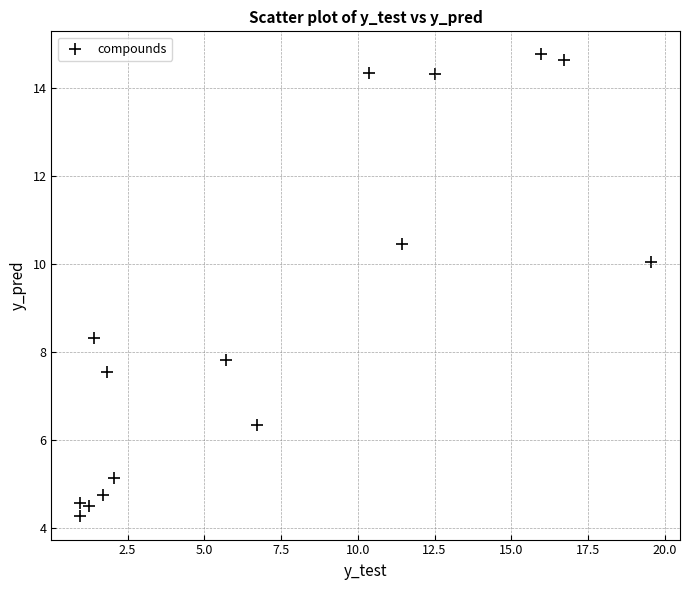

What is the range of X values (max minus min)?

18.6